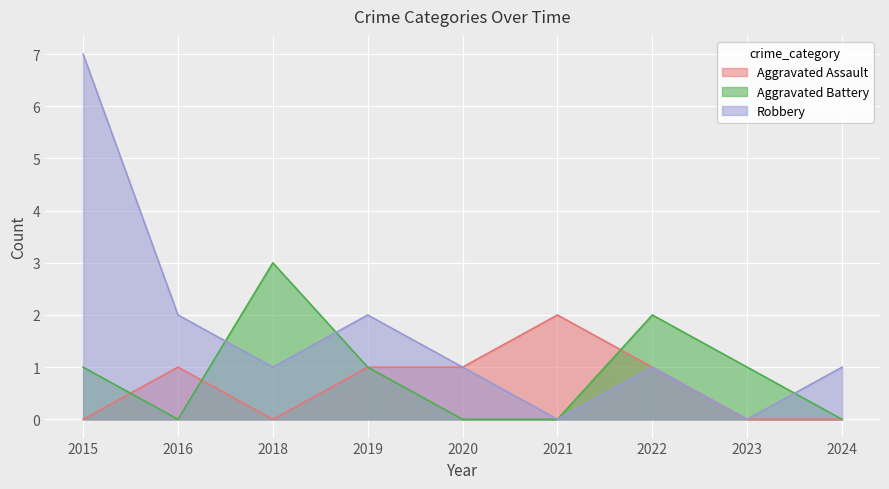

The value of Robbery at 2019 is 2. True or false?

True